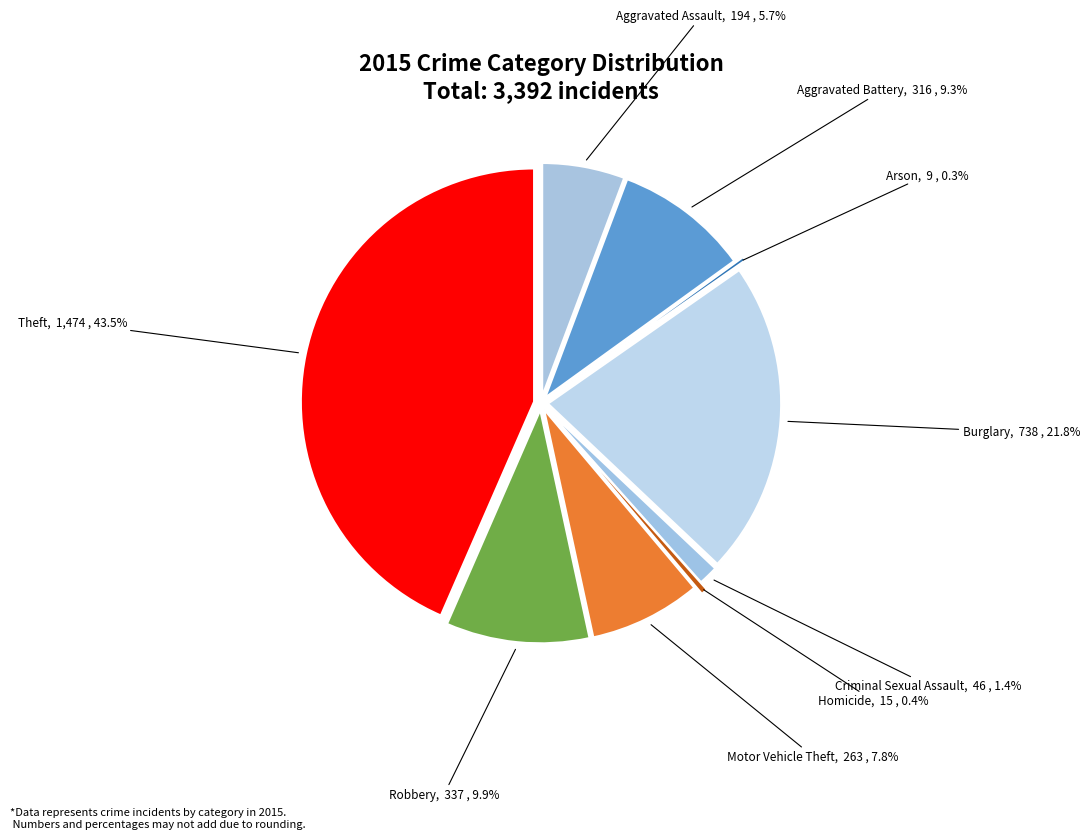

Which category has the biggest portion of the pie?

Theft